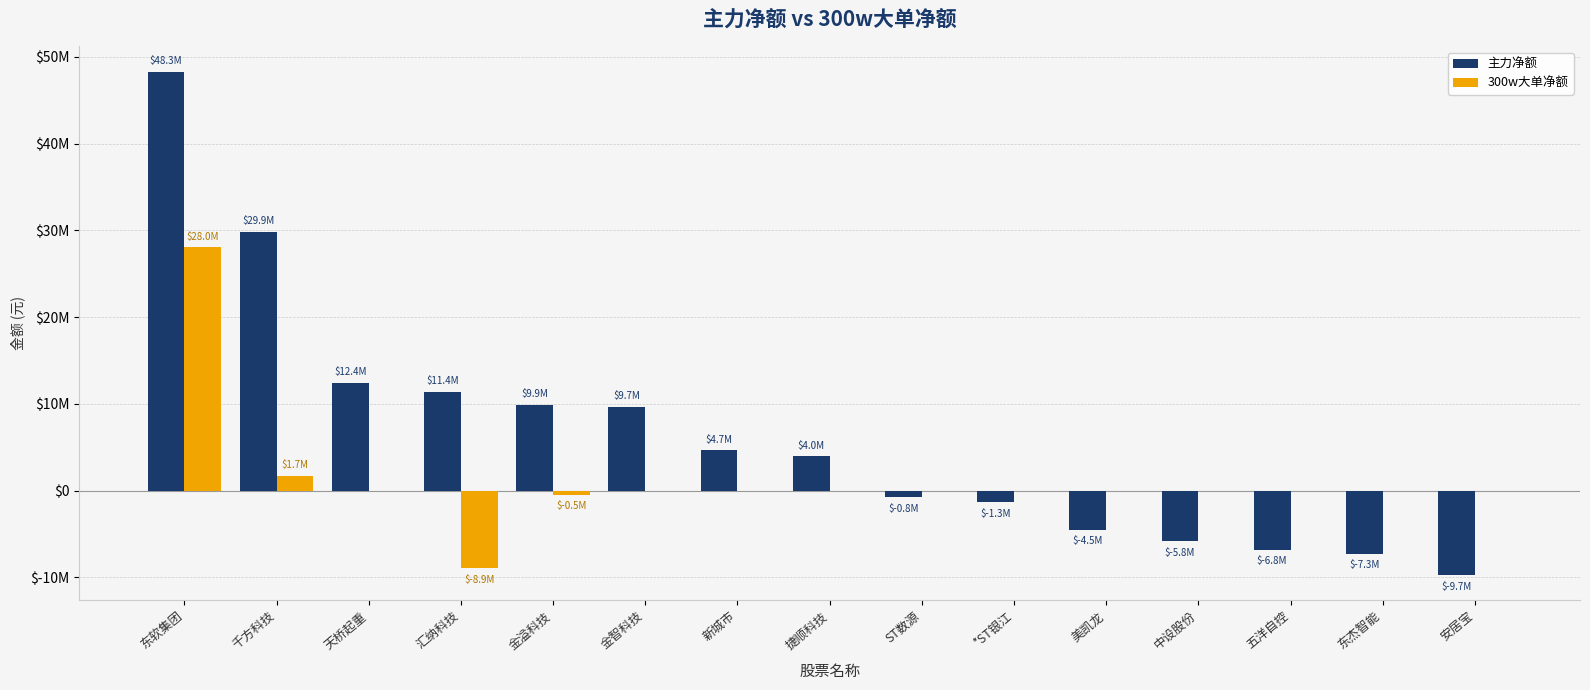

Reading left to right, extract all data points from this chart.

主力净额: 东软集团=48312023	千方科技=29851060	天桥起重=12423195	汇纳科技=11426802	金溢科技=9900179	金智科技=9684286	新城市=4666128	捷顺科技=3973278	ST数源=-775396	*ST银江=-1321555	美凯龙=-4494375	中设股份=-5815057	五洋自控=-6788619	东杰智能=-7273494	安居宝=-9711206
300w大单净额: 东软集团=28049193	千方科技=1748349	天桥起重=0	汇纳科技=-8899094	金溢科技=-456746	金智科技=0	新城市=0	捷顺科技=0	ST数源=0	*ST银江=0	美凯龙=0	中设股份=0	五洋自控=0	东杰智能=0	安居宝=0